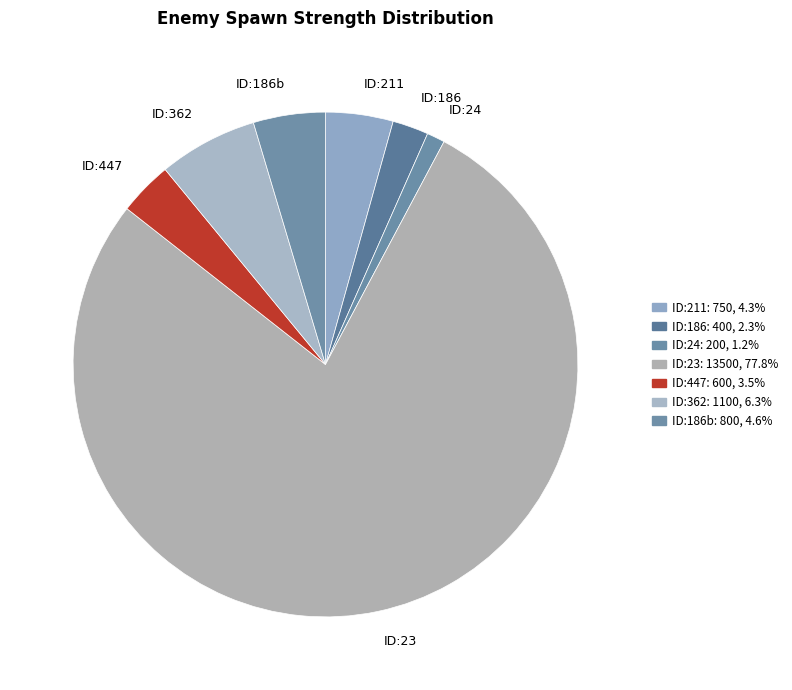

Which category has the biggest portion of the pie?

ID:23